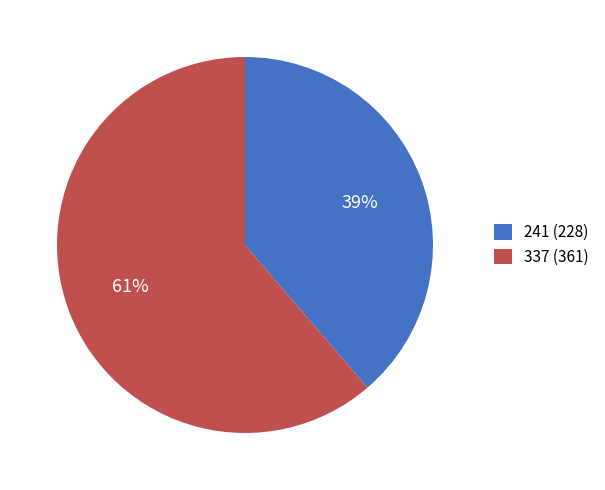

Do 337 (361) and 241 (228) together represent more than half of the pie?

Yes